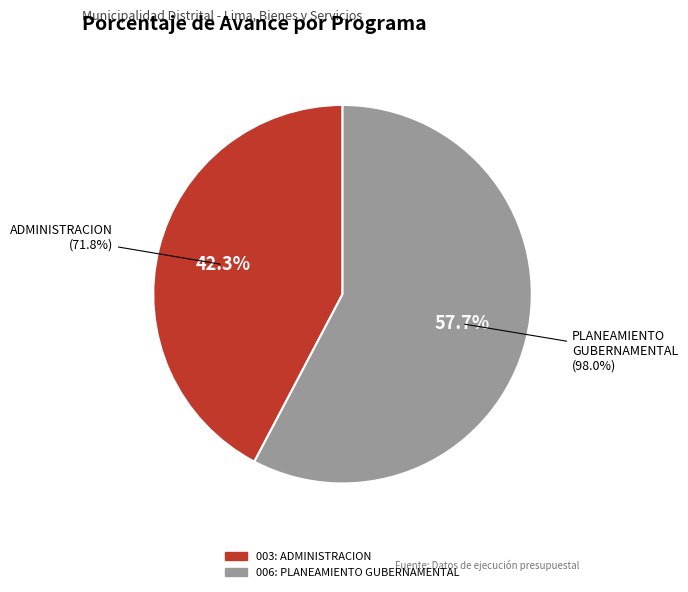

True or false: 006: PLANEAMIENTO GUBERNAMENTAL accounts for 58% of the total.

True